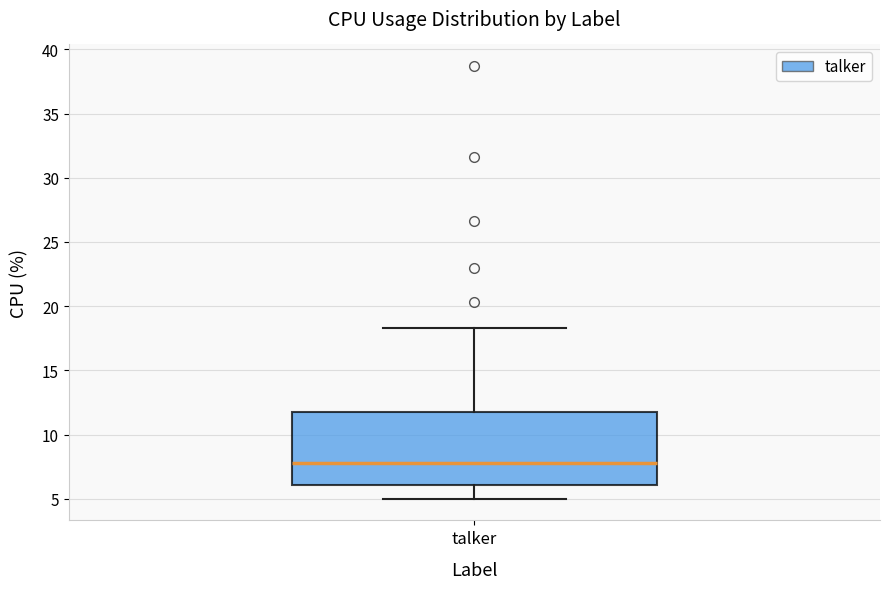

Where does the lower whisker of the box for talker end on the y-axis? The values are not printed on the chart, so give them approximately, as read against the axis.

5.0